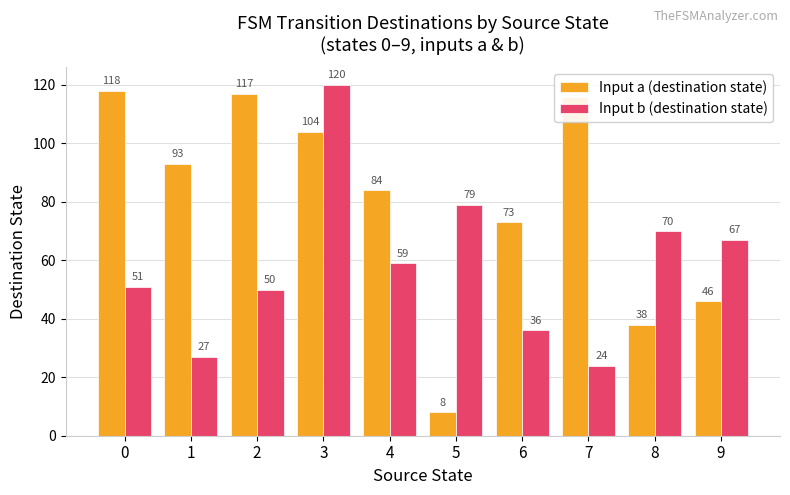

What is the average value of the Input a (destination state) series?

80